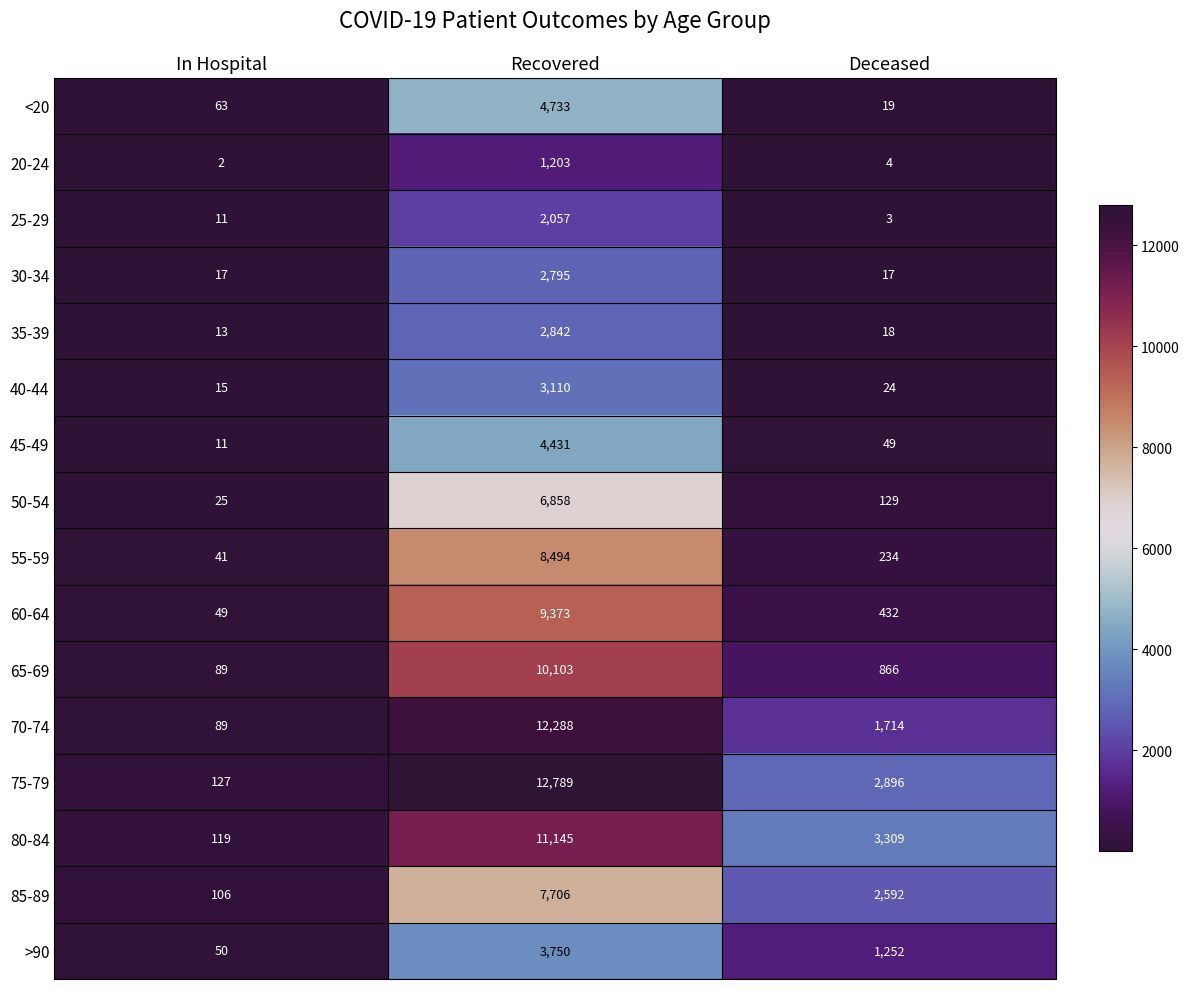

At Recovered, list the series in order from largest to smallest.

75-79, 70-74, 80-84, 65-69, 60-64, 55-59, 85-89, 50-54, <20, 45-49, >90, 40-44, 35-39, 30-34, 25-29, 20-24